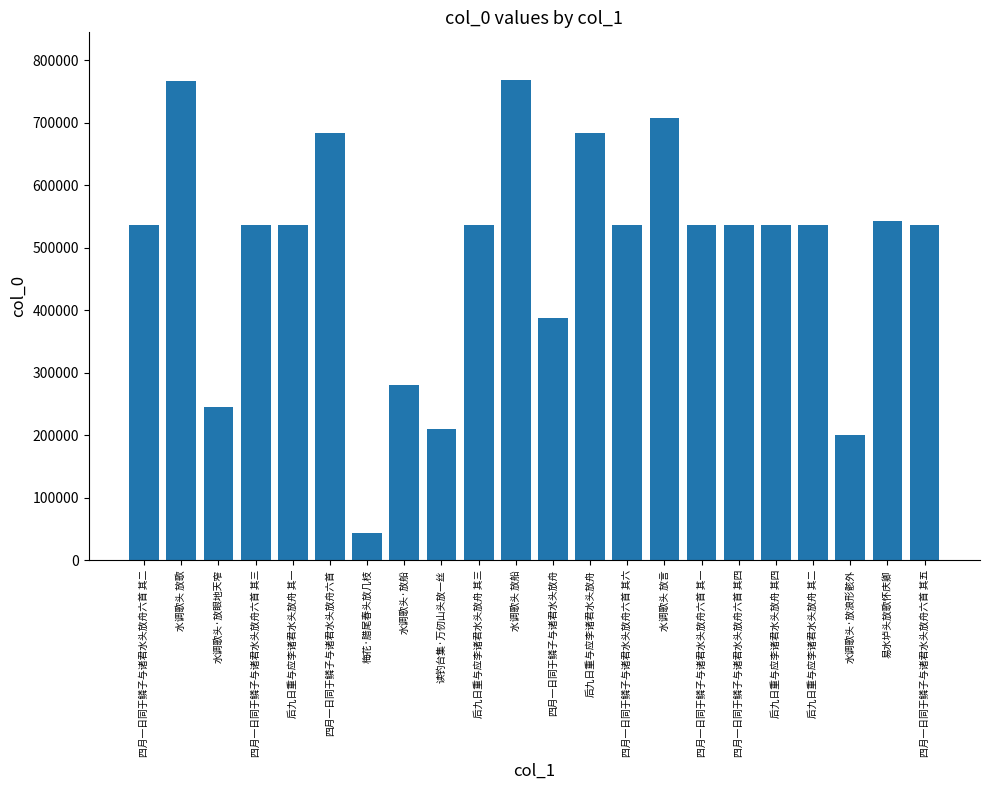

What is the smallest value displayed?

43552